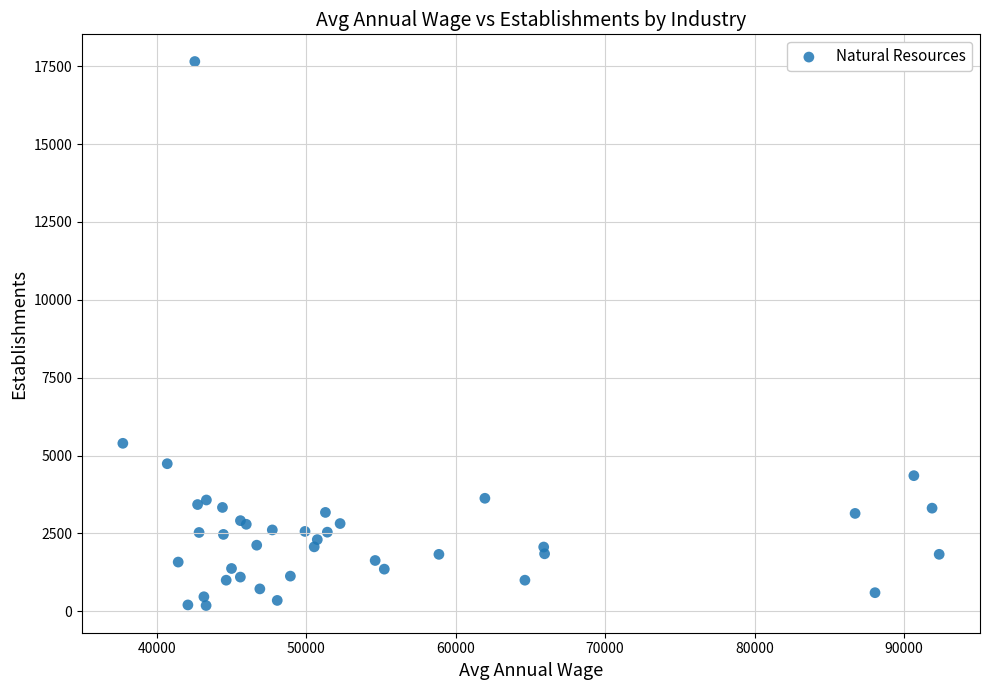

What Y value in the scatter plot is closest to 8918?

5394